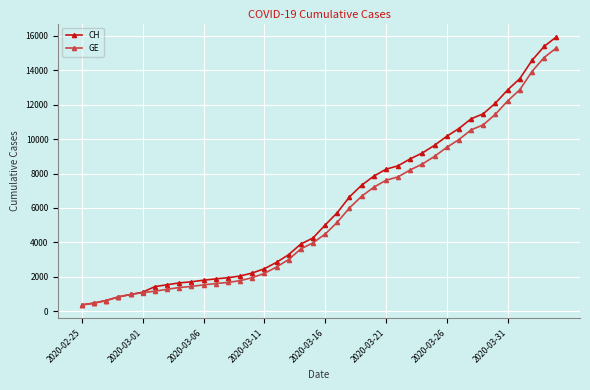

Which series has the largest range (max minus min)?

CH